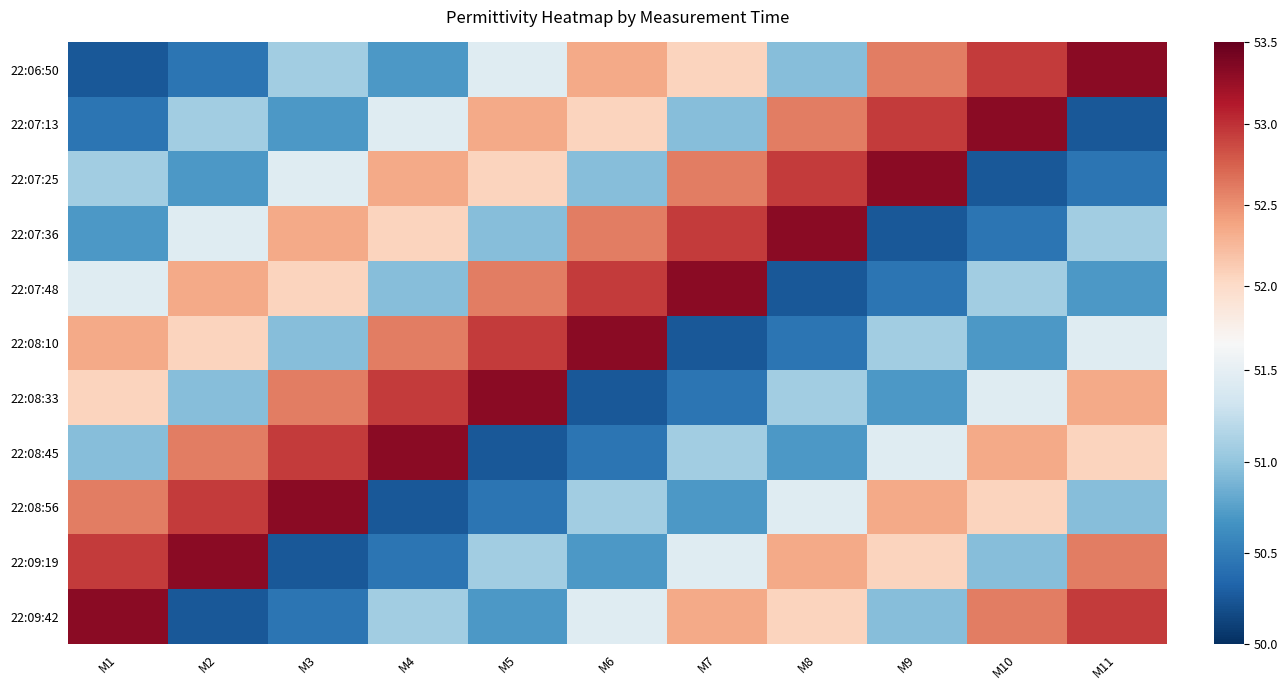

Between M10 and M11, which series saw the biggest shift?

22:07:13